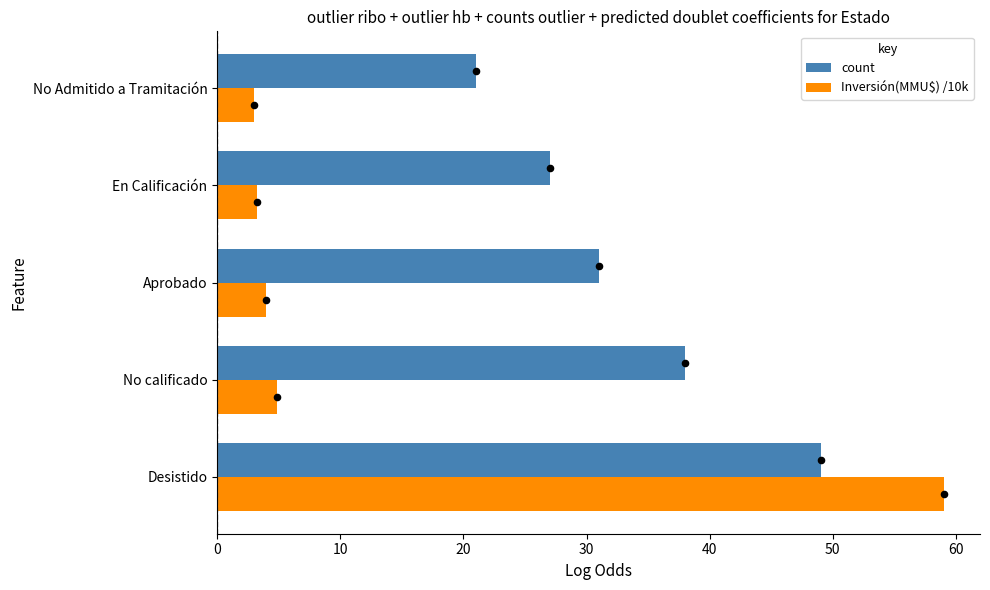

Which series has the widest spread of Y values?

Inversión(MMU$) /10k